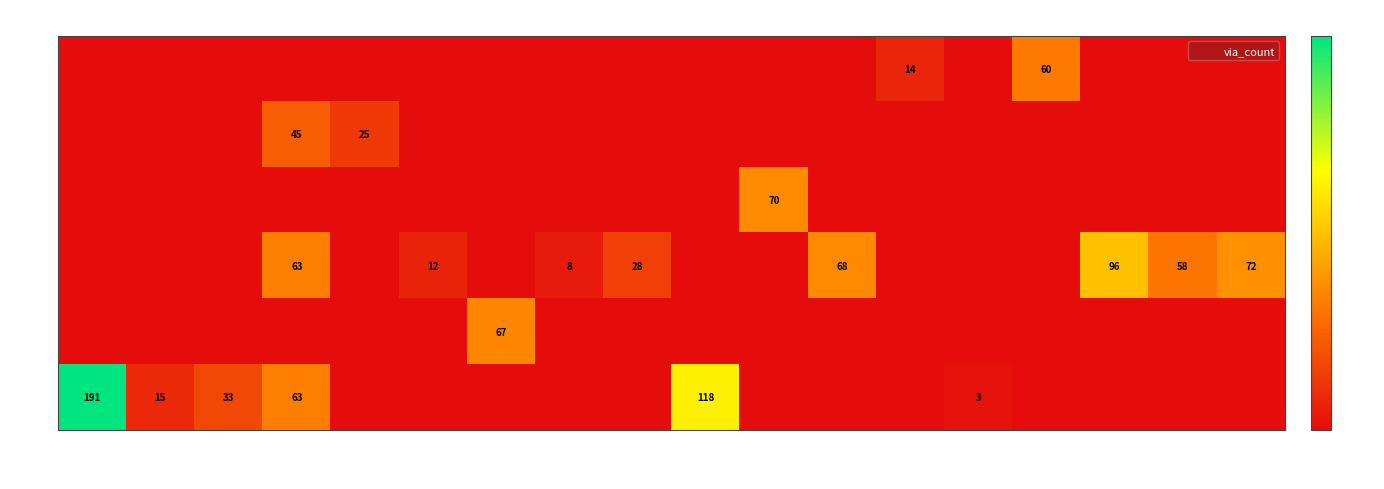

How many values in KR are above zero?

6